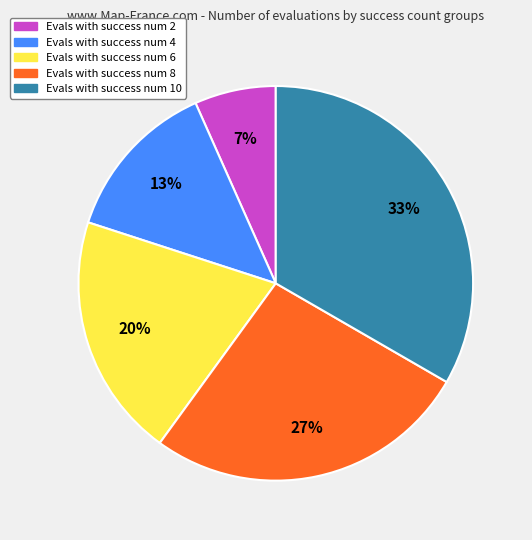

To the nearest percent, what is the average slice percentage?

20%